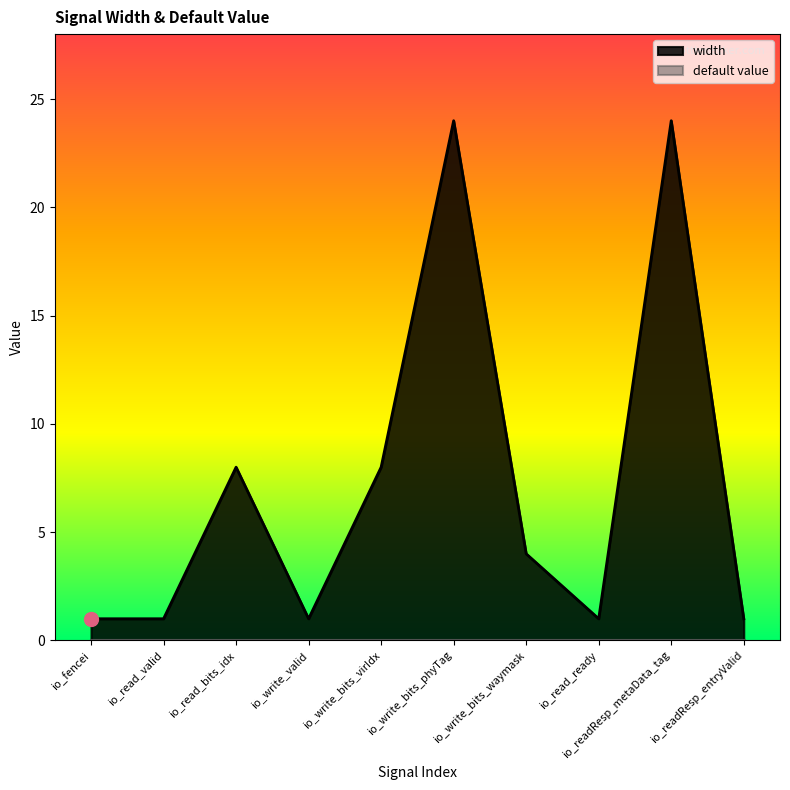

Reading right to left, extract all data points from this chart.

io_readResp_entryValid=1	io_readResp_metaData_tag=24	io_read_ready=1	io_write_bits_waymask=4	io_write_bits_phyTag=24	io_write_bits_virIdx=8	io_write_valid=1	io_read_bits_idx=8	io_read_valid=1	io_fencei=1